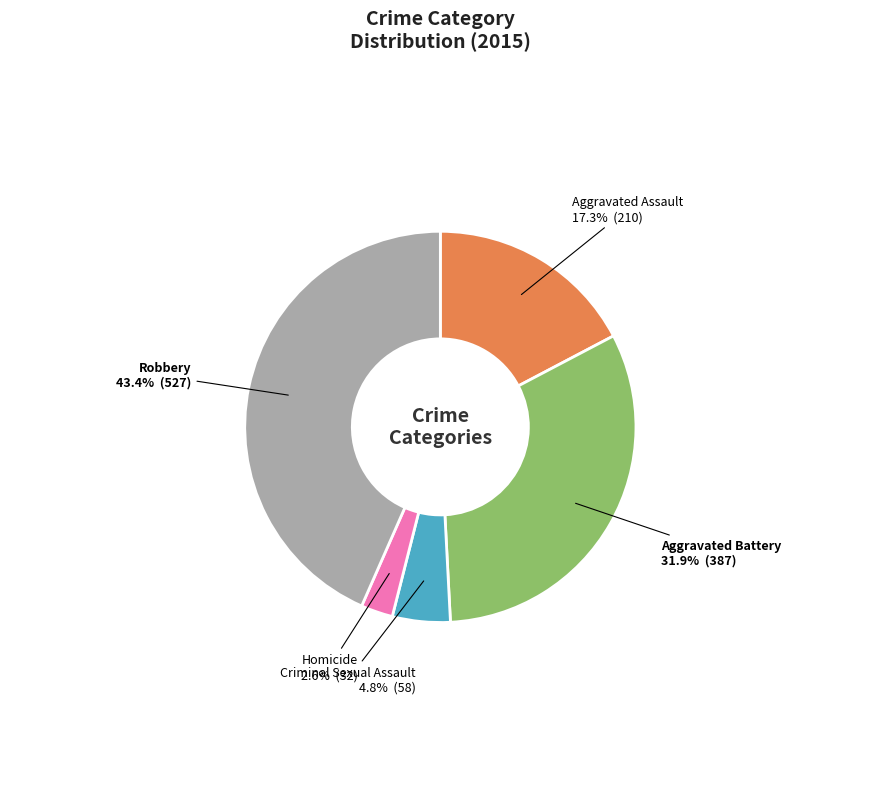

How many segments does this pie chart have?

5